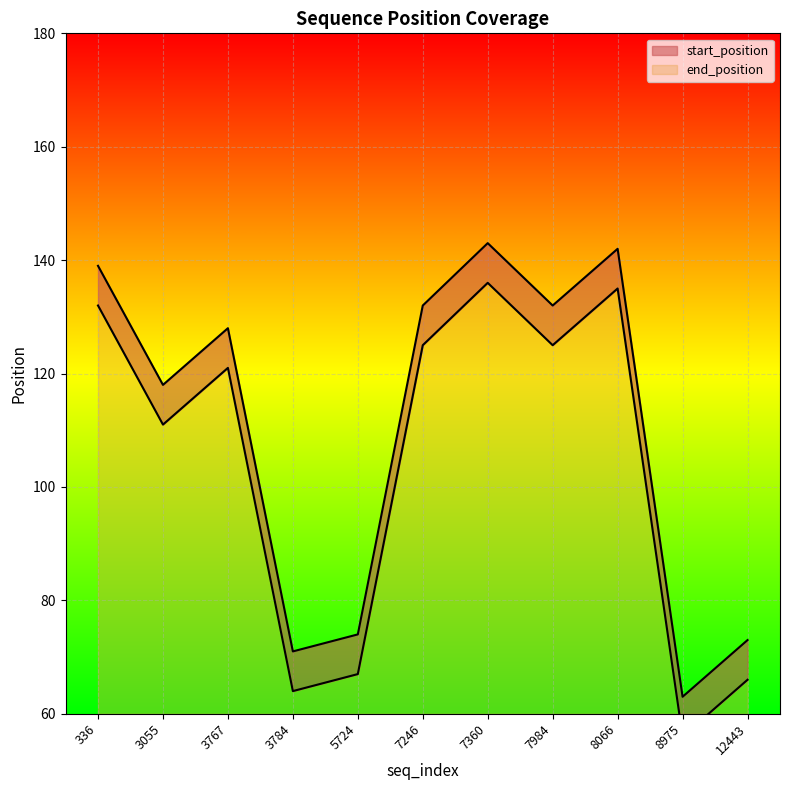

Which series has the widest spread of values?

start_position